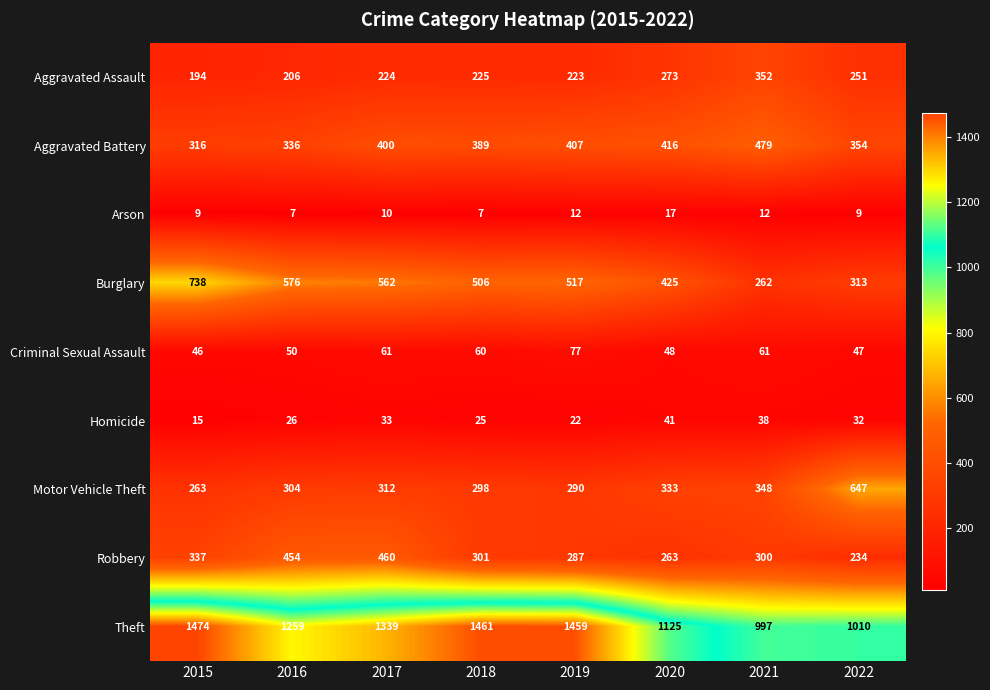

At which label does Motor Vehicle Theft reach its peak?

2022